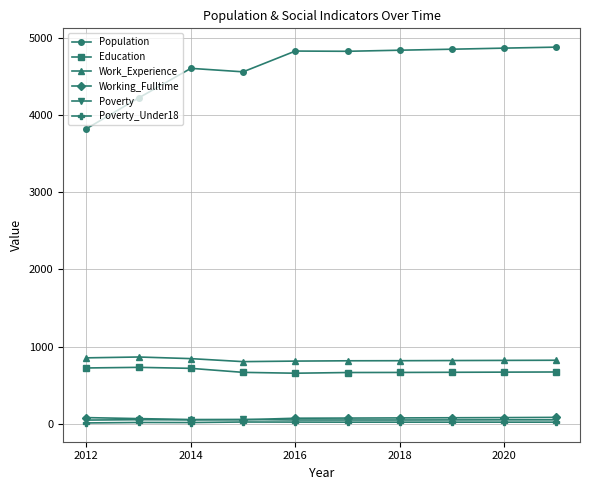

What is the average value of the Population series?

4630